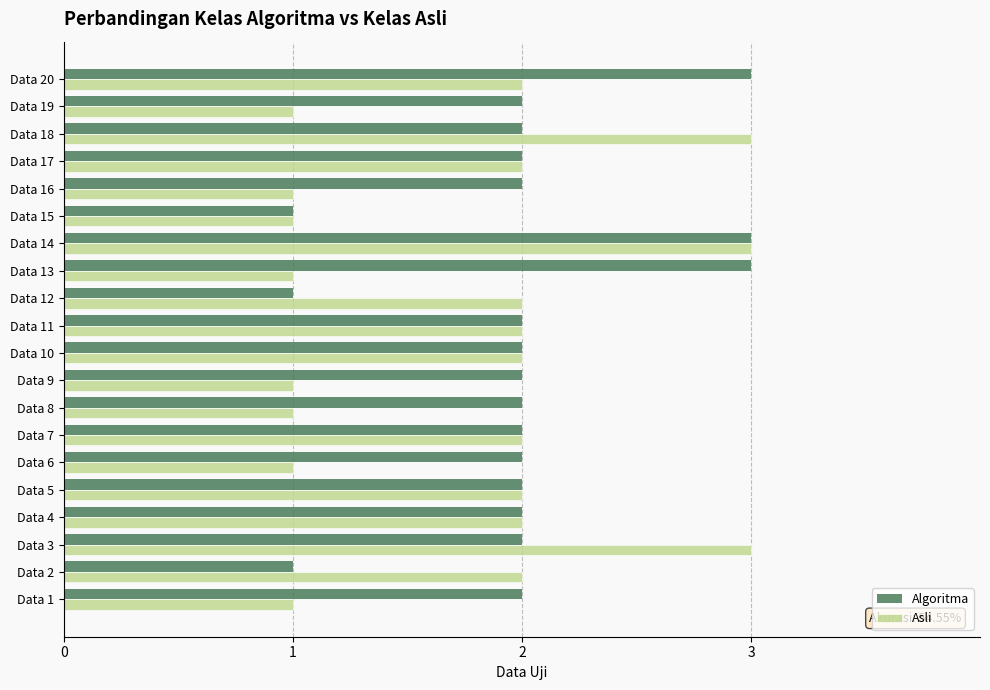

At which category is the sum across all series the highest?

Data 14